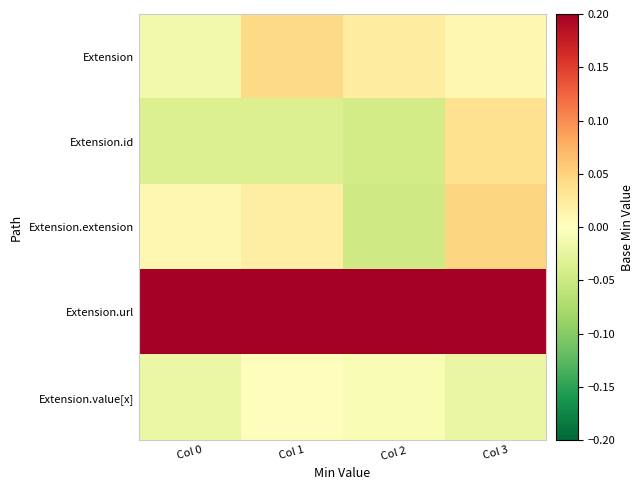

Reading left to right, extract all data points from this chart.

Extension: Col 0=-0.0	Col 1=0.0	Col 2=0.0	Col 3=0.0
Extension.id: Col 0=-0.0	Col 1=-0.0	Col 2=-0.0	Col 3=0.0
Extension.extension: Col 0=0.0	Col 1=0.0	Col 2=-0.0	Col 3=0.0
Extension.url: Col 0=1.0	Col 1=1.0	Col 2=1.0	Col 3=1.0
Extension.value[x]: Col 0=-0.0	Col 1=0.0	Col 2=-0.0	Col 3=-0.0